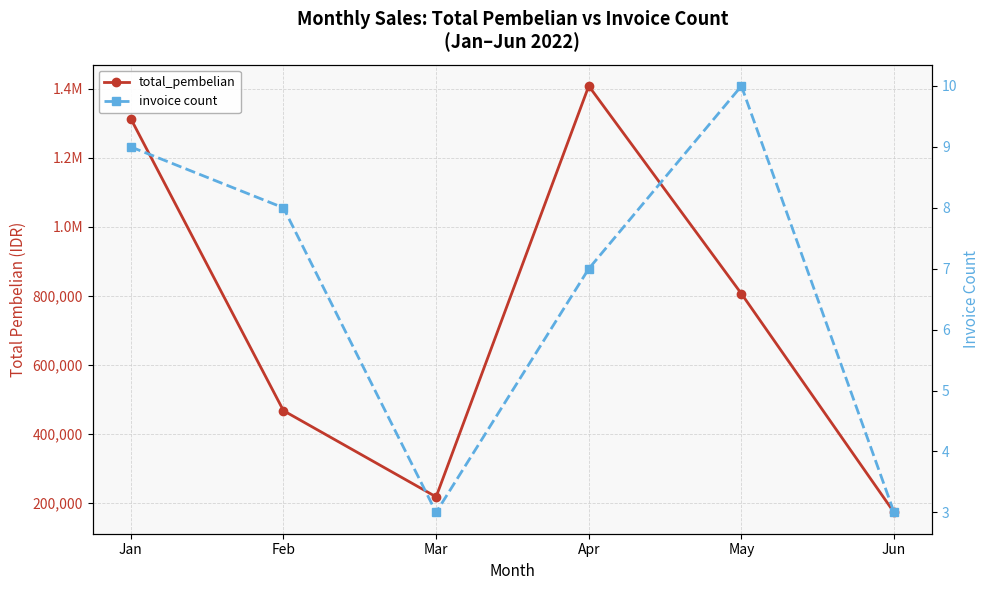

Is it true that total_pembelian equals 806447 at May?

True